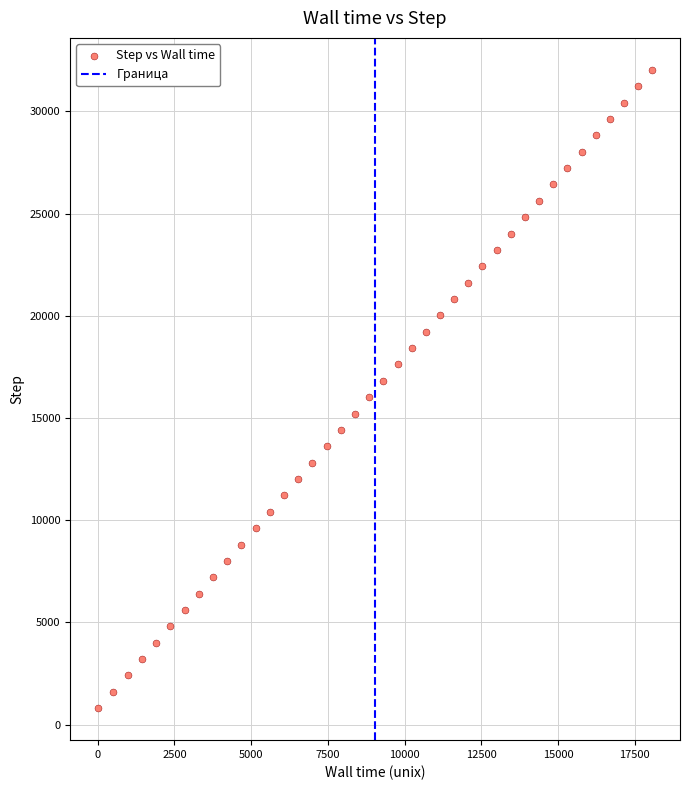

What is the range of Y values (max minus min)?

31239